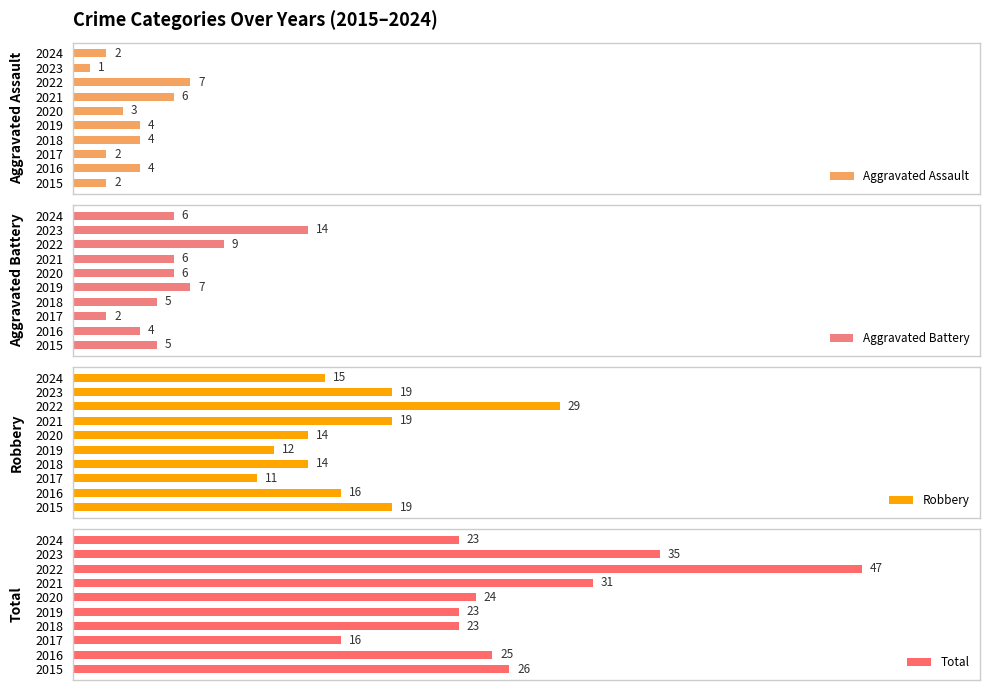

What is the difference between the maximum and minimum values in the Aggravated Battery series?

12